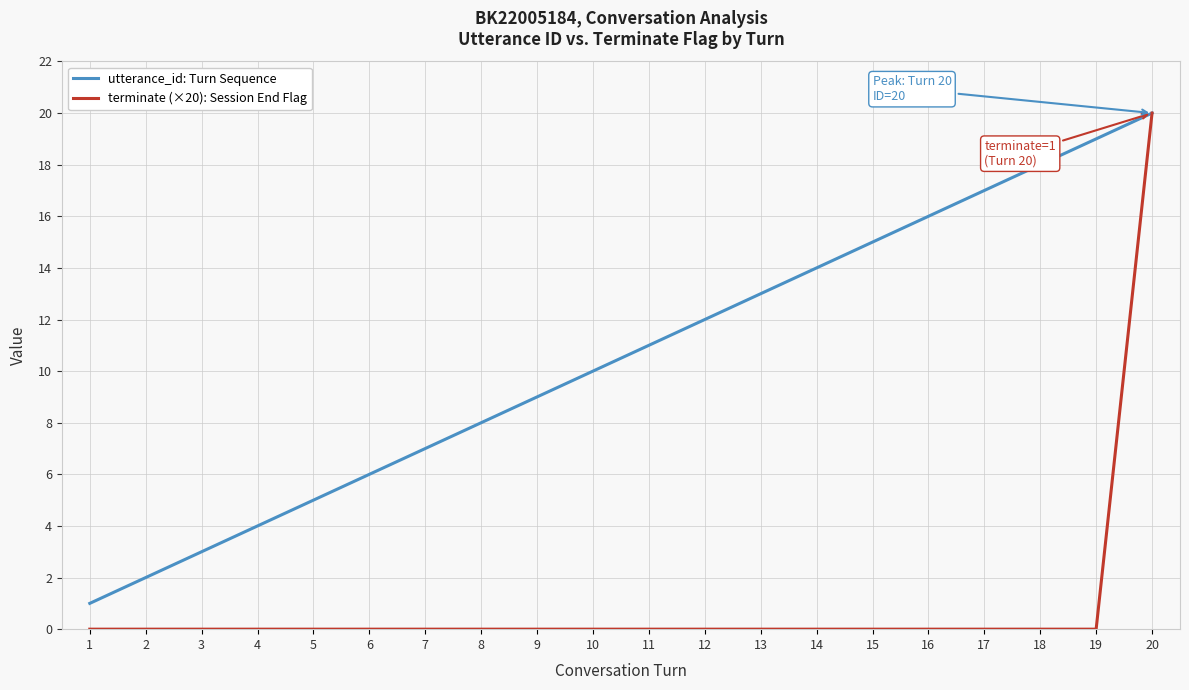

The utterance_id: Turn Sequence series shows 5 at 16. True or false?

False